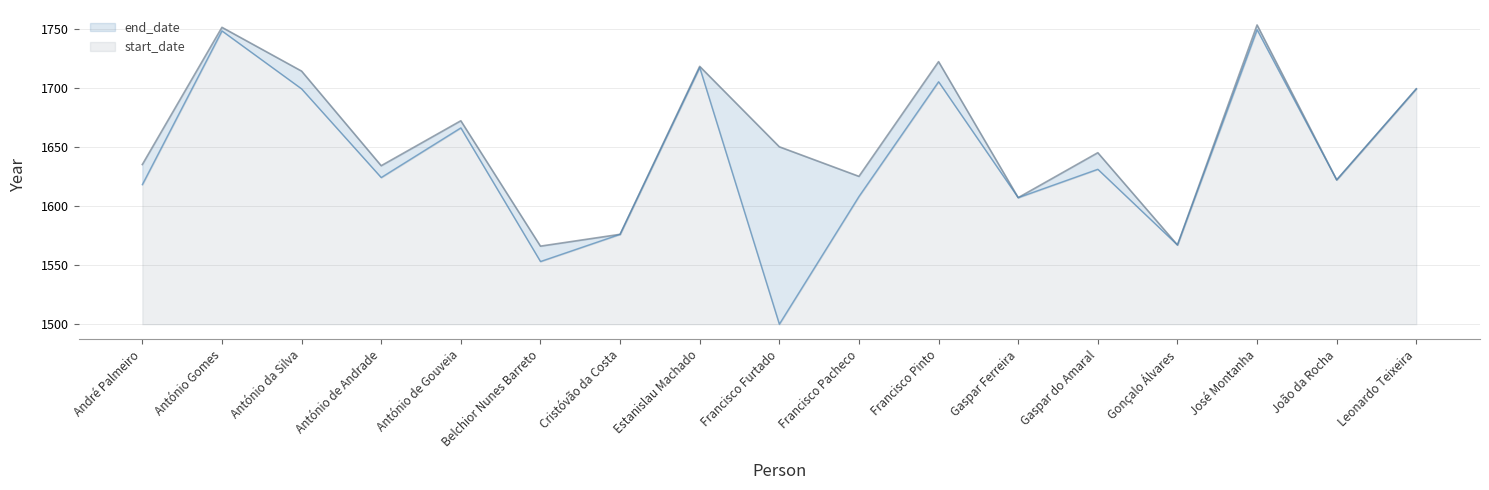

Reading left to right, what are all the values shown in this chart?

start_date: 1618	1748	1699	1624	1666	1553	1576	1717	1500	1608	1705	1607	1631	1567	1749	1622	1699
end_date: 1635	1751	1714	1634	1672	1566	1576	1718	1650	1625	1722	1607	1645	1567	1753	1622	1699